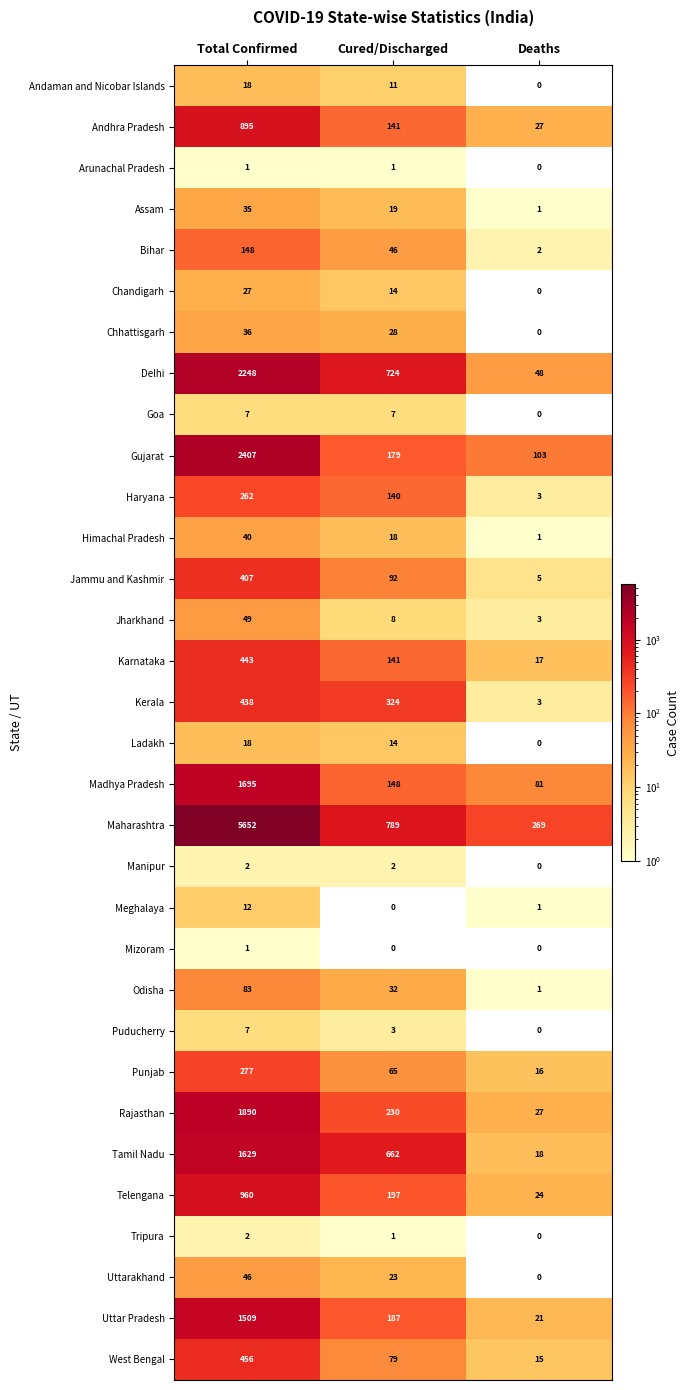

What is the average value of the Uttarakhand series?

23